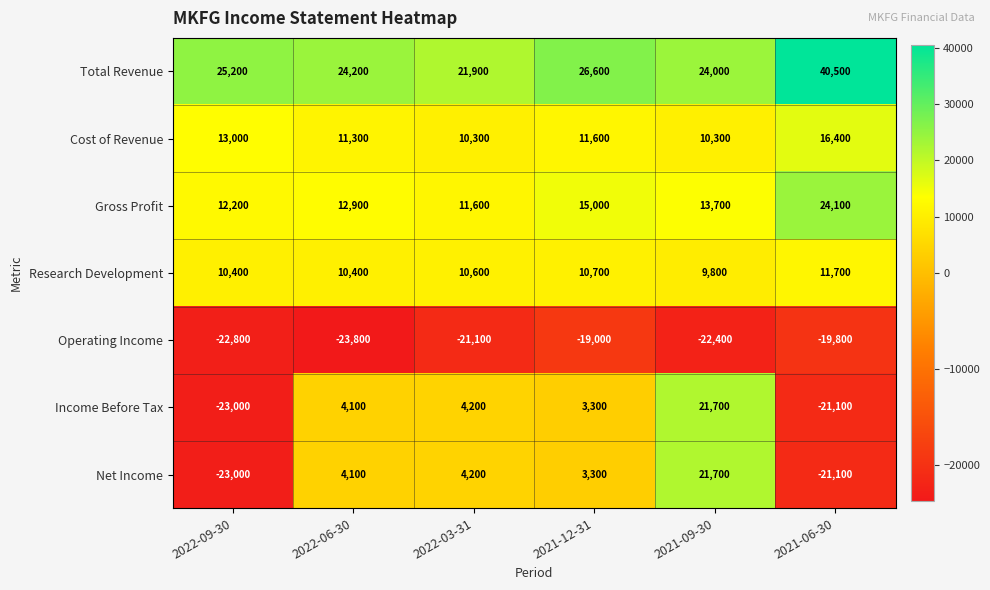

List the labels in order of Net Income value, smallest first.

2022-09-30, 2021-06-30, 2021-12-31, 2022-06-30, 2022-03-31, 2021-09-30